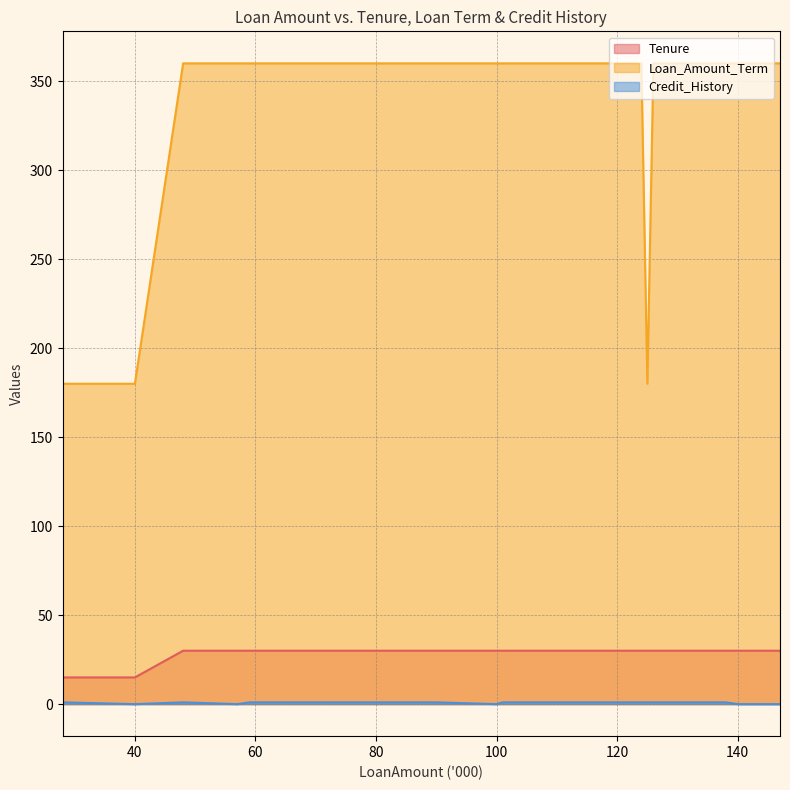

The Tenure series shows 30 at 100. True or false?

True